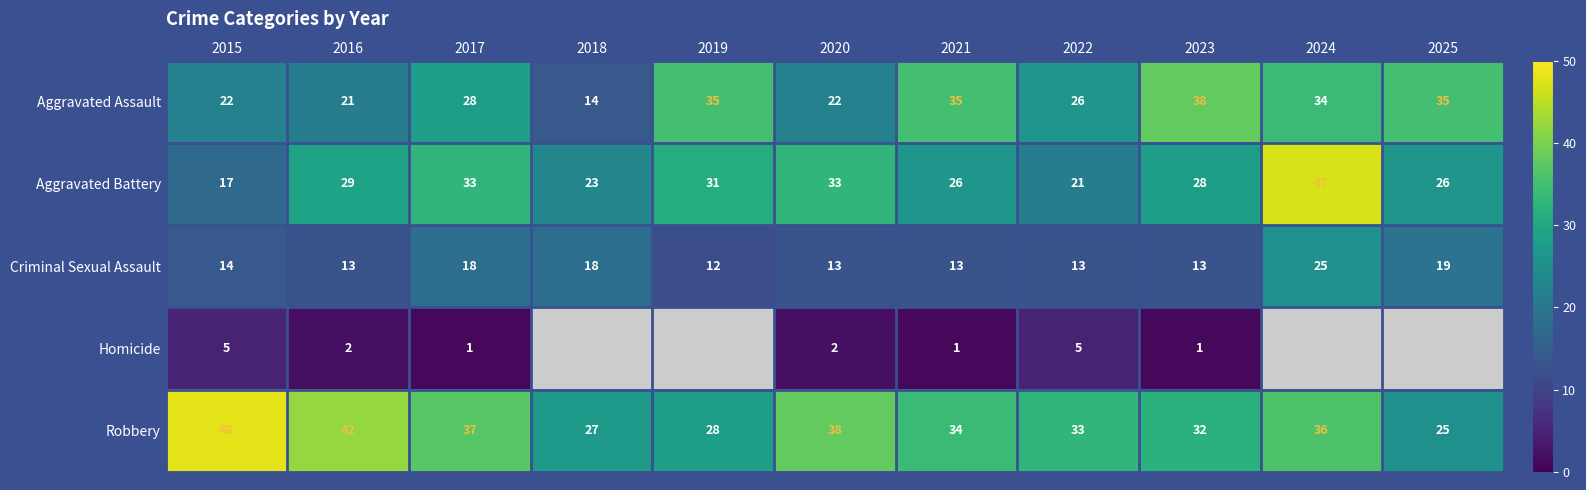

Which category has the highest value across all series?

2015